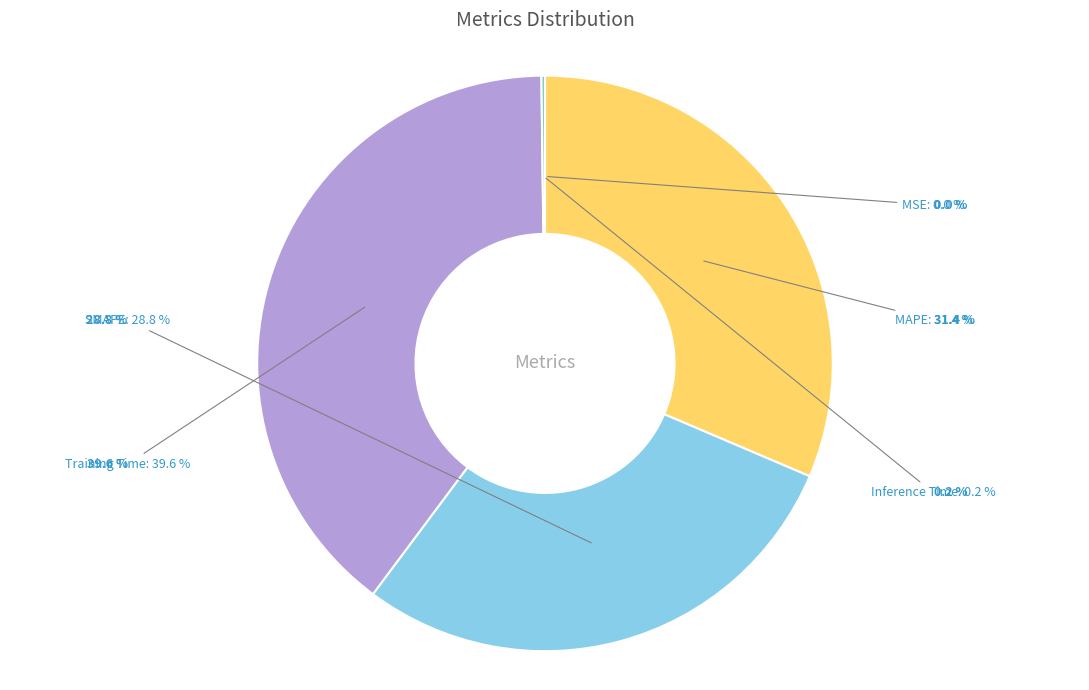

Is there any slice that represents more than half of the pie?

No